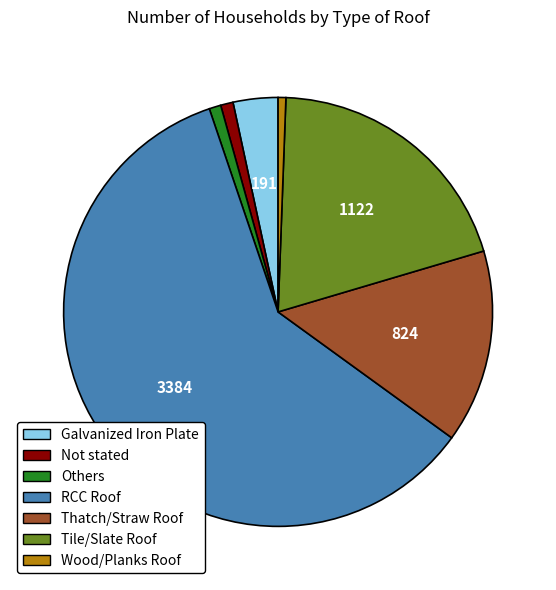

Approximately how many times larger is the value at RCC Roof compared to Tile/Slate Roof?

3.0